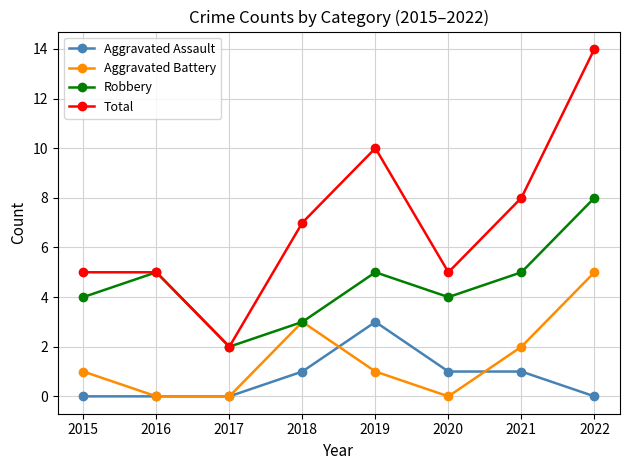

How many data points in Total are less than 7?

4